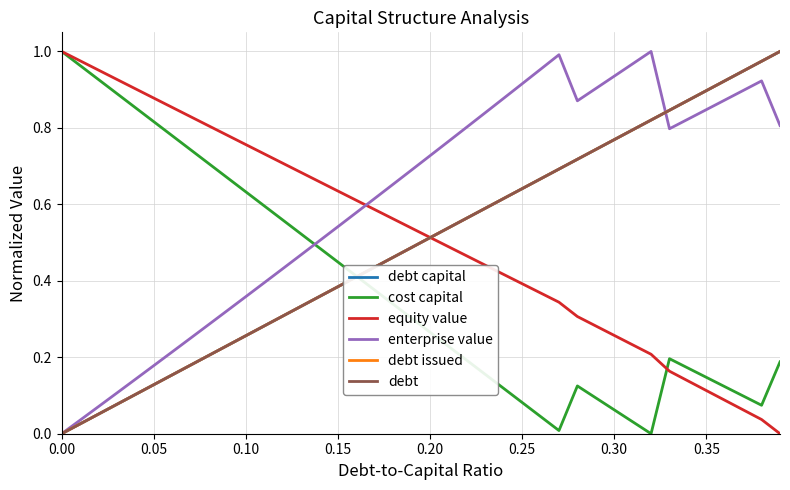

True or false: debt has more than 2 interior local peaks.

False